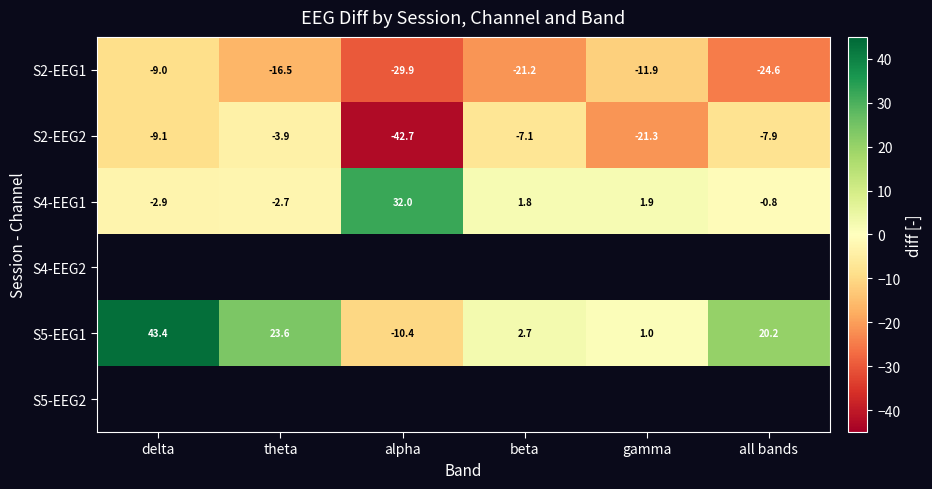

Count the number of data series in this chart.

6